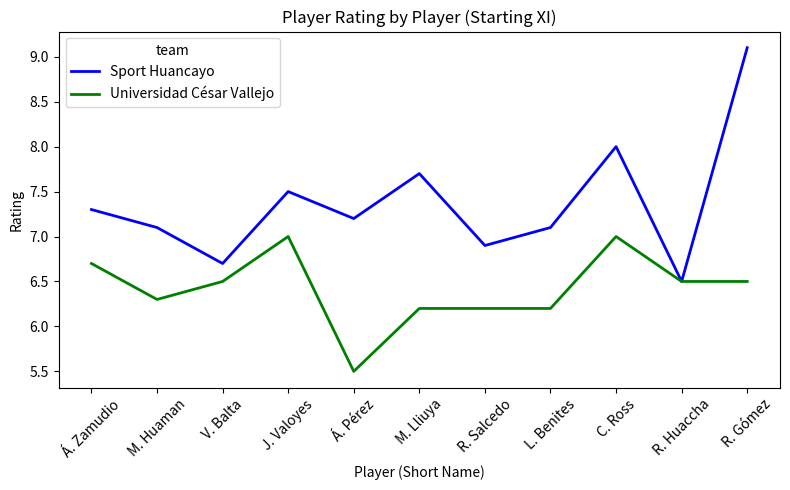

How many lines are shown in the chart?

2